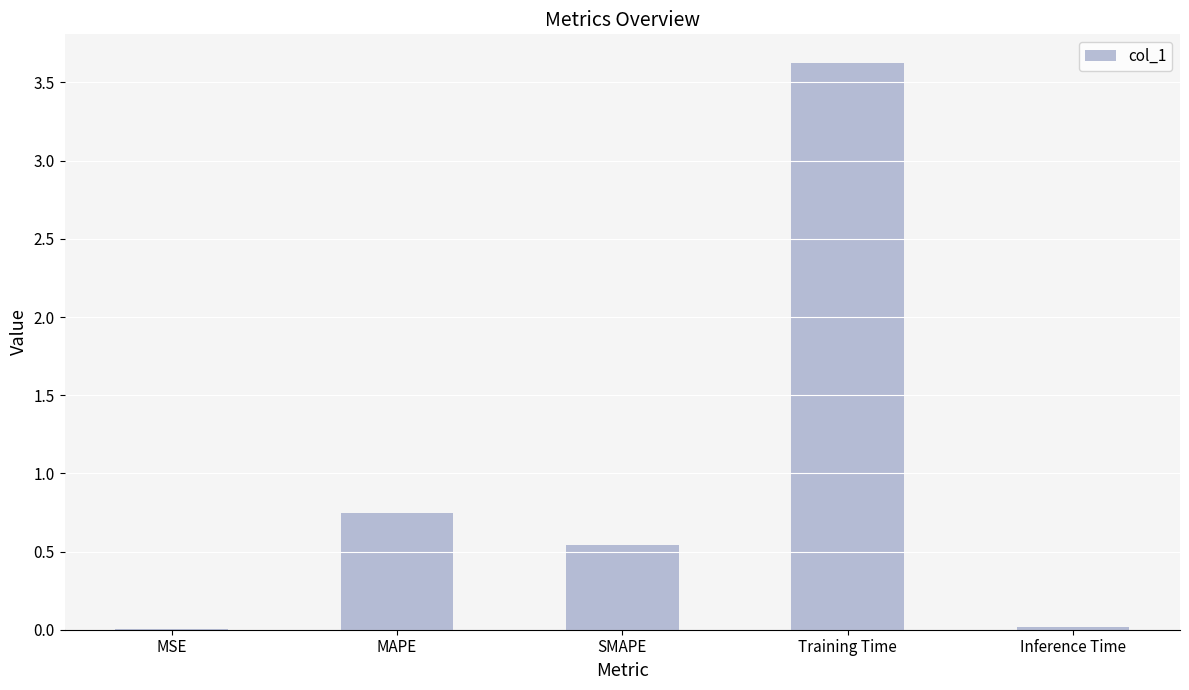

Which category has the highest value across all series?

Training Time